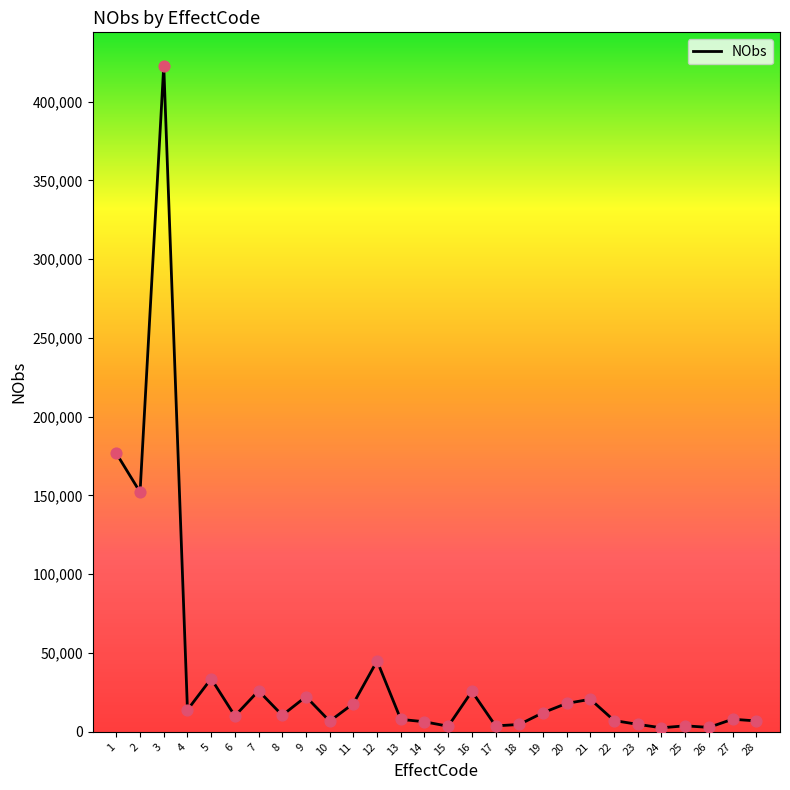

What is the ratio of the value at 20 to the value at 13?

2.3